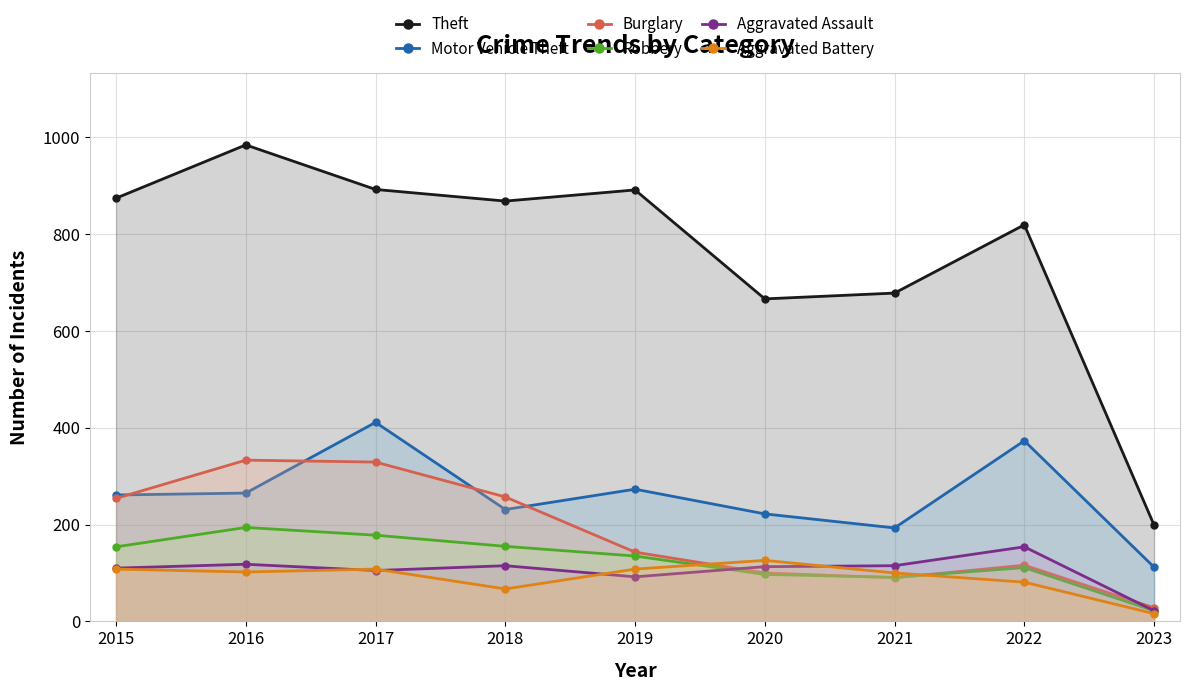

What is the value of the Robbery point at the 5th from the left?

135